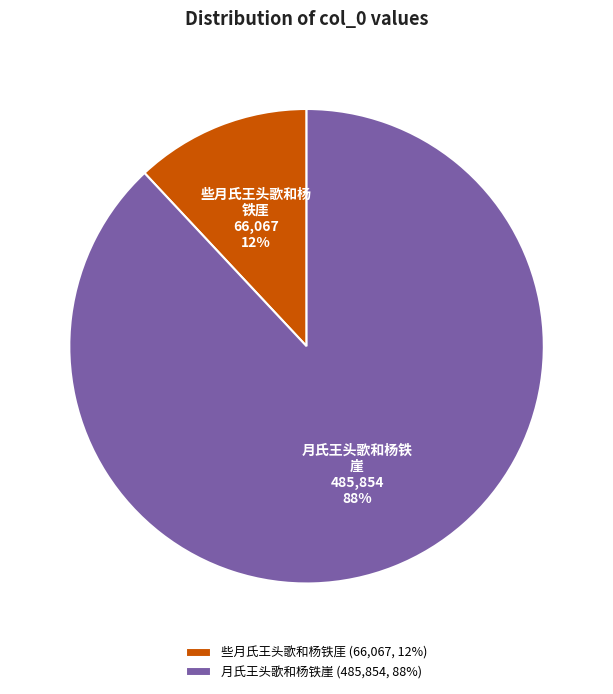

How many segments does this pie chart have?

2